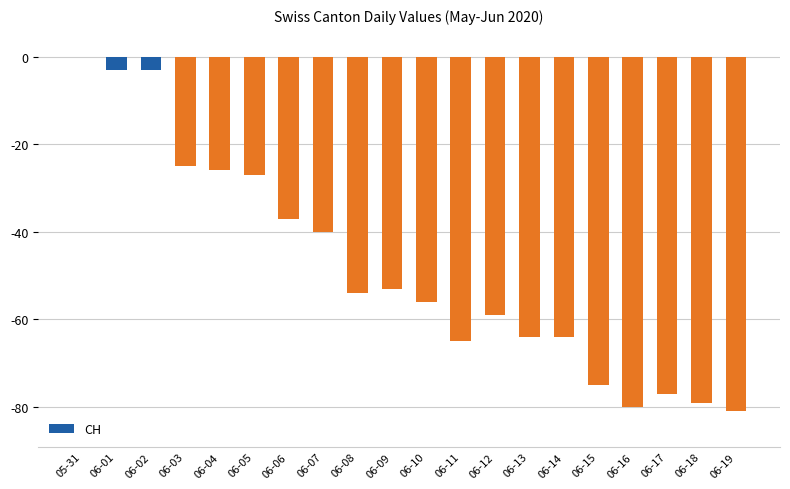

Count the number of values greater than -54.

9